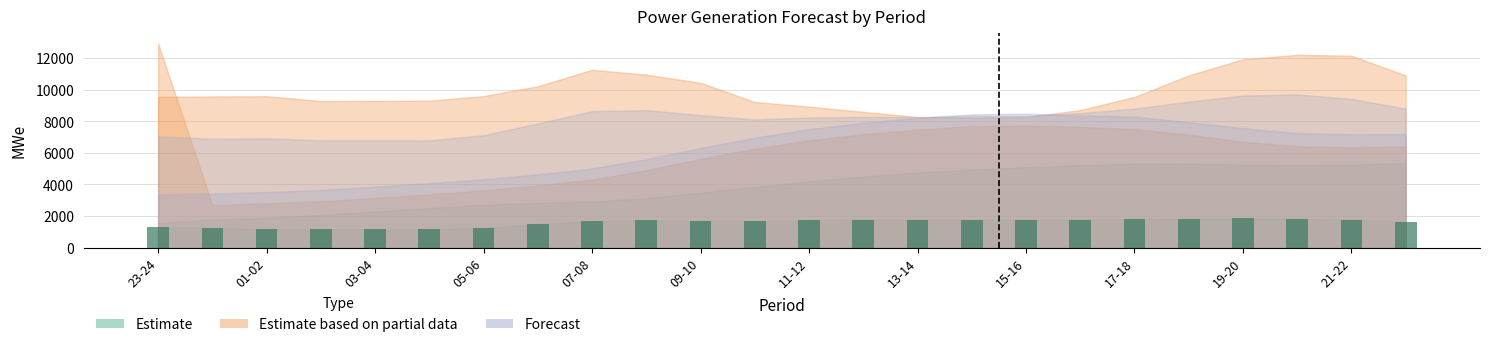

What is the minimum value shown in the chart?

1160